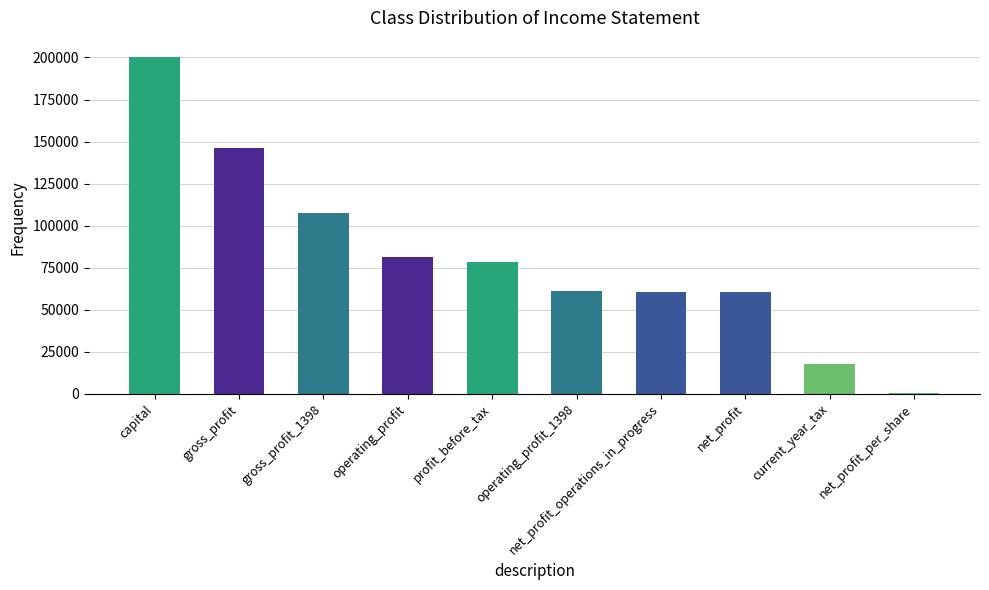

True or false: the data shows 85571 at net_profit_operations_in_progress.

False